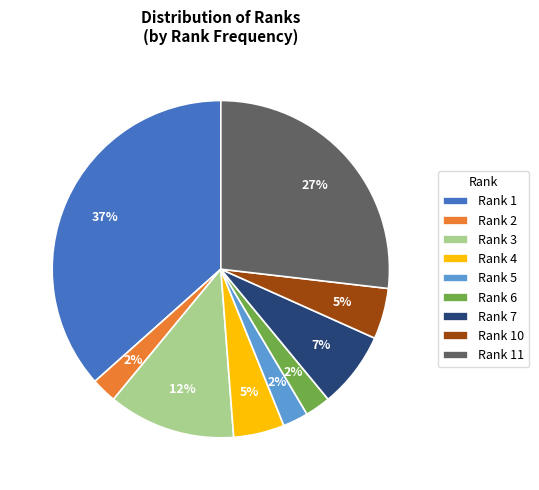

Combined, do Rank 6 and Rank 7 account for over 50%?

No